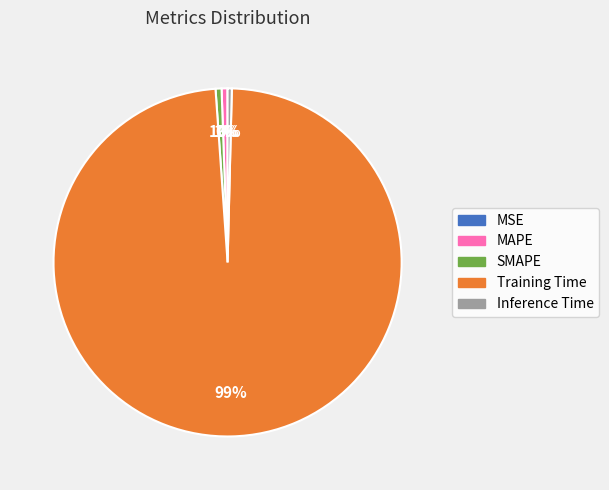

Which category has the biggest portion of the pie?

Training Time